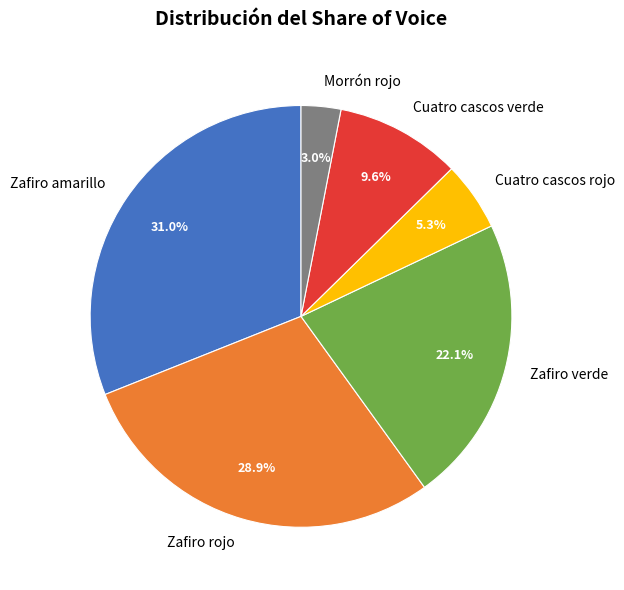

To the nearest percent, what is the average slice percentage?

17%